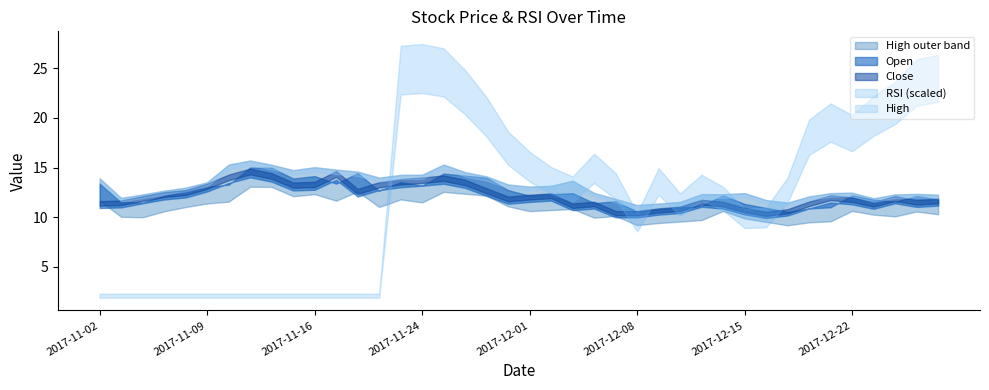

List the labels in order of Close value, smallest first.

2017-12-18, 2017-12-08, 2017-12-07, 2017-12-19, 2017-12-11, 2017-12-15, 2017-12-12, 2017-12-05, 2017-12-26, 2017-12-14, 2017-12-06, 2017-12-20, 2017-11-02, 2017-11-03, 2017-12-28, 2017-12-13, 2017-12-29, 2017-12-22, 2017-11-30, 2017-11-06, 2017-12-27, 2017-12-21, 2017-12-01, 2017-12-04, 2017-11-07, 2017-11-08, 2017-11-20, 2017-11-29, 2017-11-09, 2017-11-15, 2017-11-21, 2017-11-16, 2017-11-28, 2017-11-22, 2017-11-24, 2017-11-27, 2017-11-10, 2017-11-14, 2017-11-17, 2017-11-13